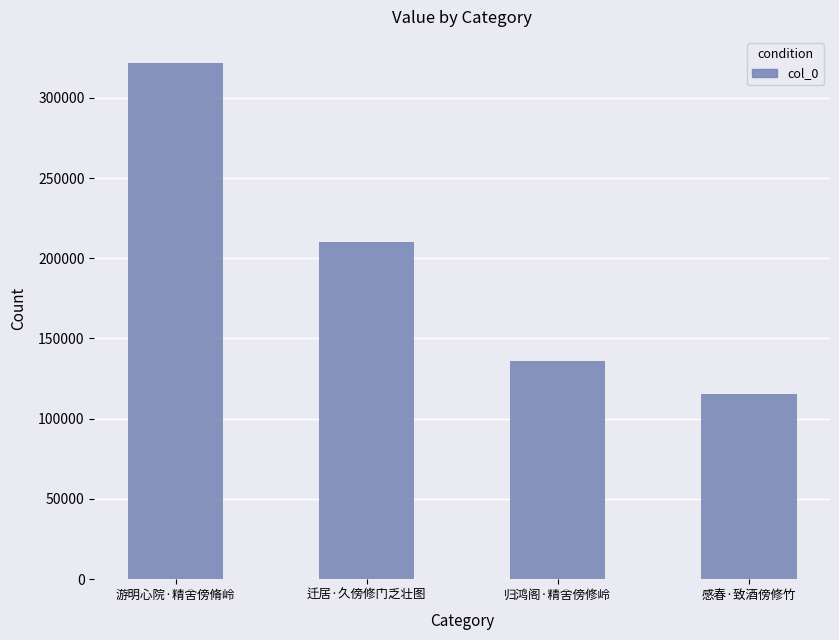

Is it true that the value at 感春·致酒傍修竹 is 58921?

False